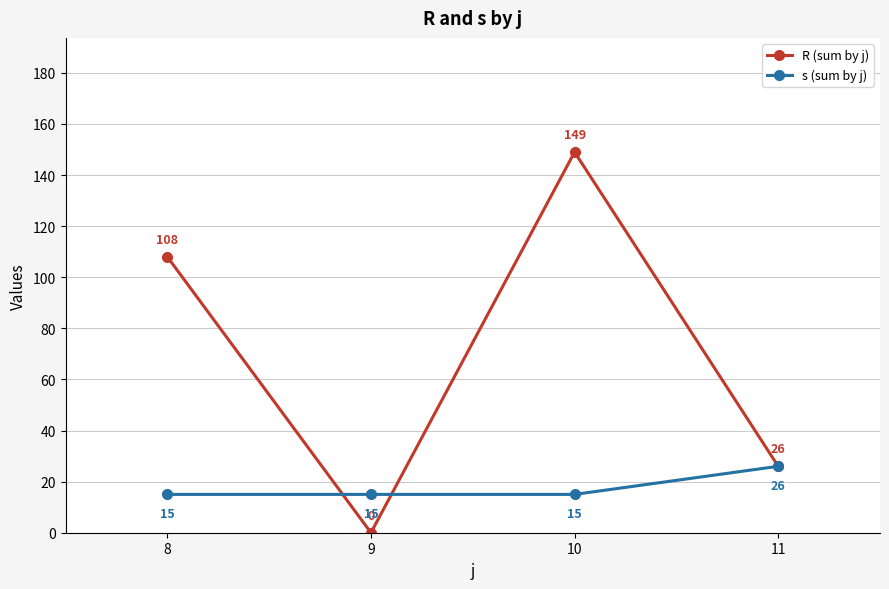

List the labels in order of R (sum by j) value, smallest first.

9, 11, 8, 10